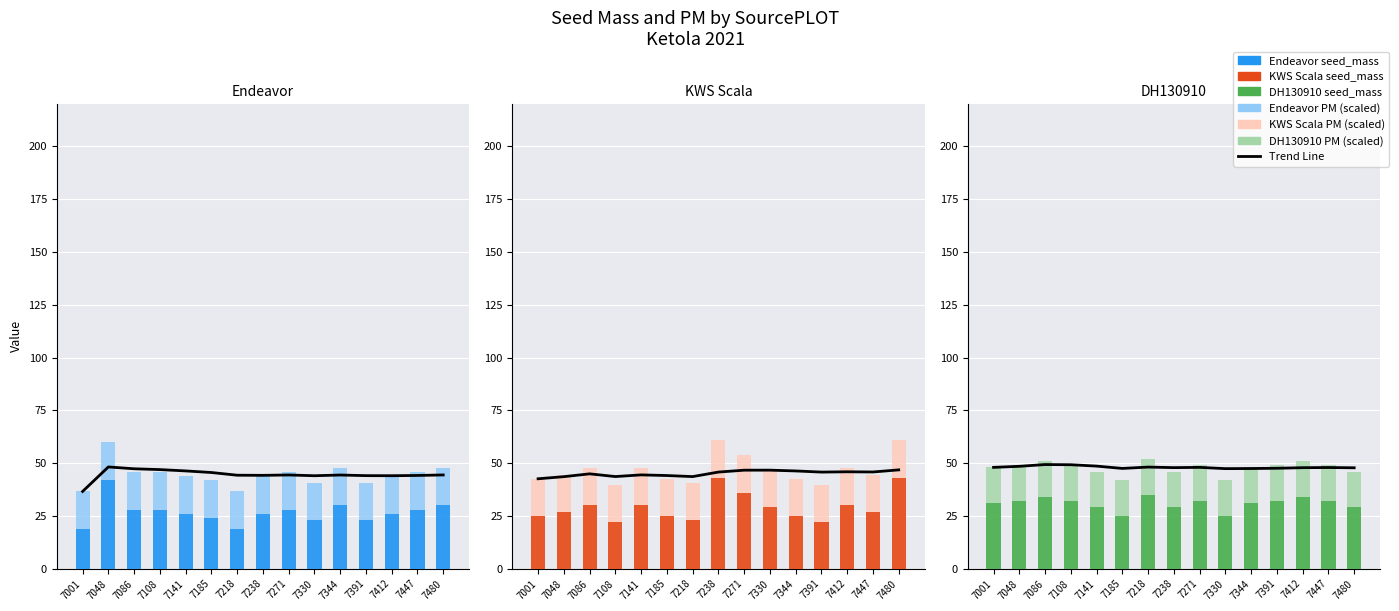

What is the sum of the seed_mass values at 7185 and 7412?

59.0